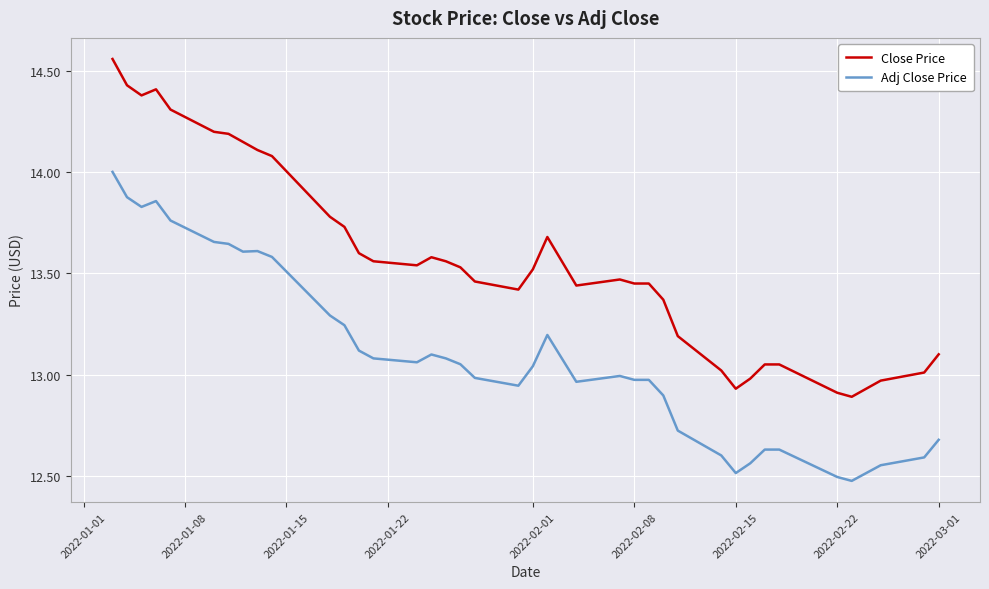

Which series has the widest spread of values?

Close Price